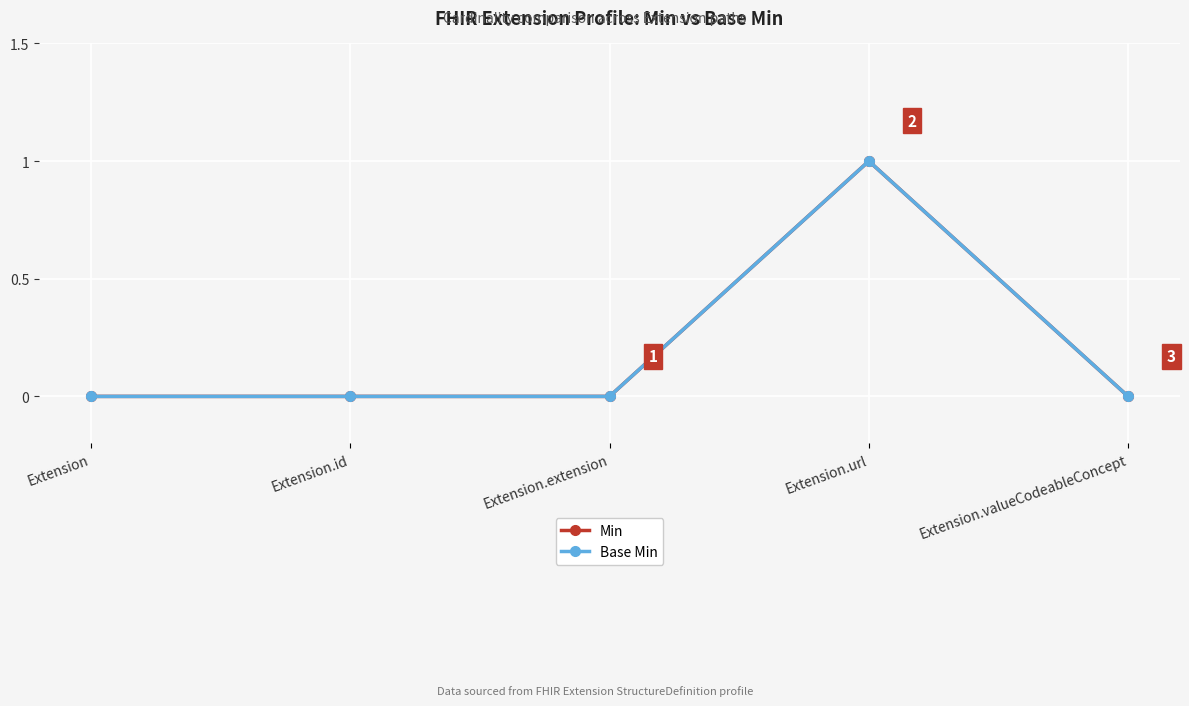

Reading left to right, what are all the values shown in this chart?

Min: Extension=0	Extension.id=0	Extension.extension=0	Extension.url=1	Extension.valueCodeableConcept=0
Base Min: Extension=0	Extension.id=0	Extension.extension=0	Extension.url=1	Extension.valueCodeableConcept=0